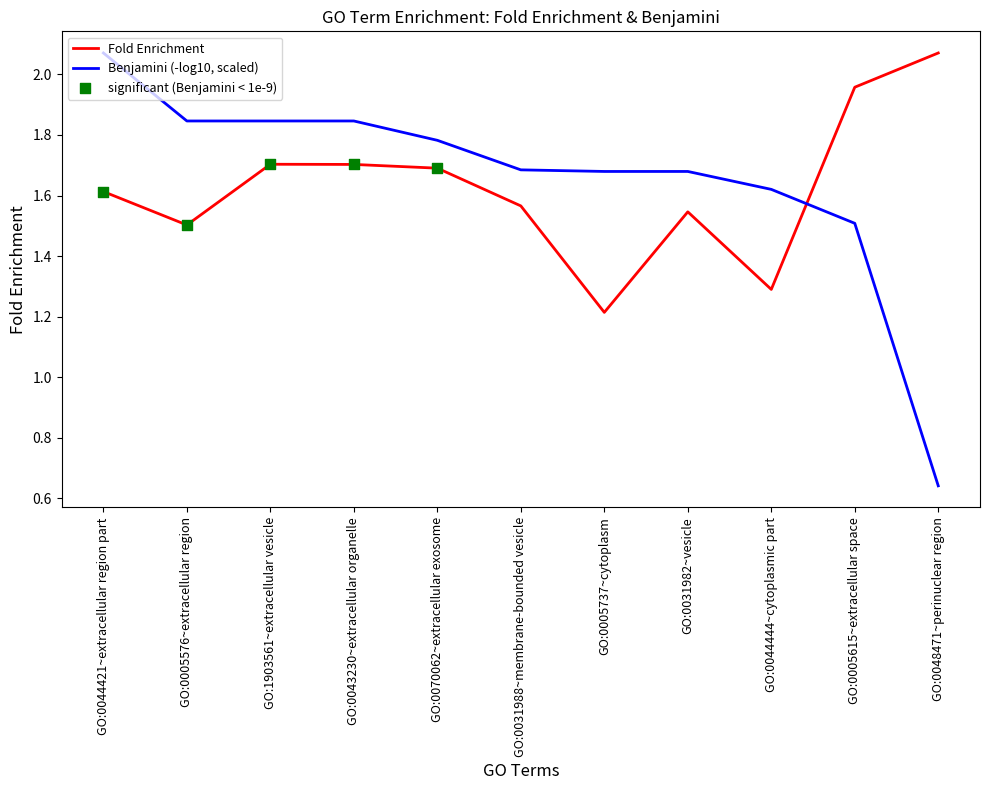

Which series has the widest spread of values?

Benjamini (-log10, scaled)